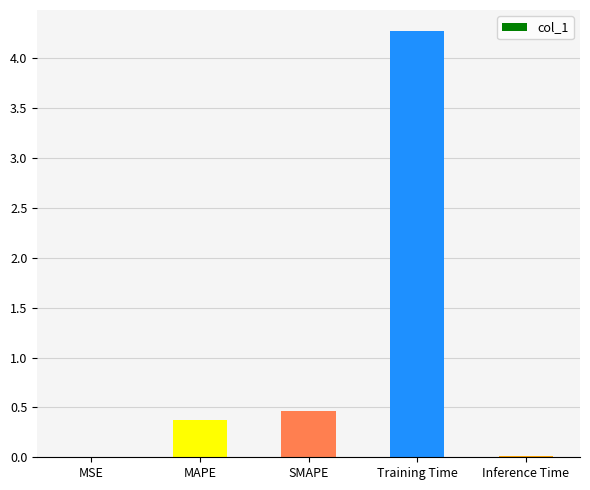

What is the sum of all values?

5.1